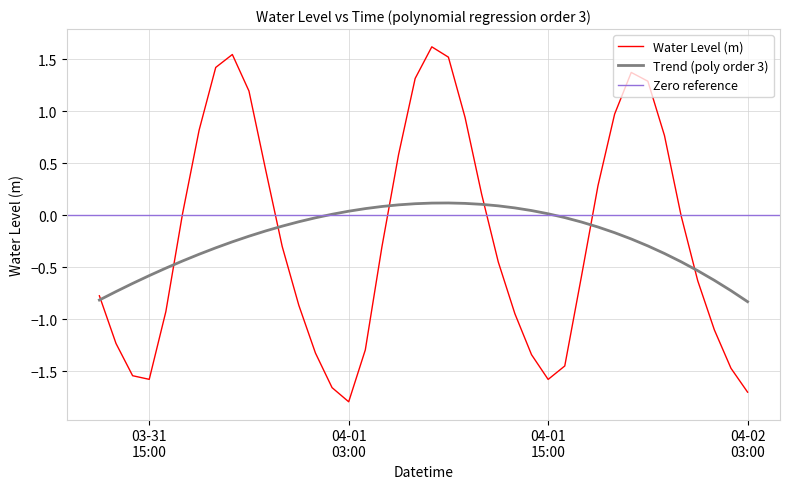

Which category has the highest value across all series?

2025-04-01 08:00:00